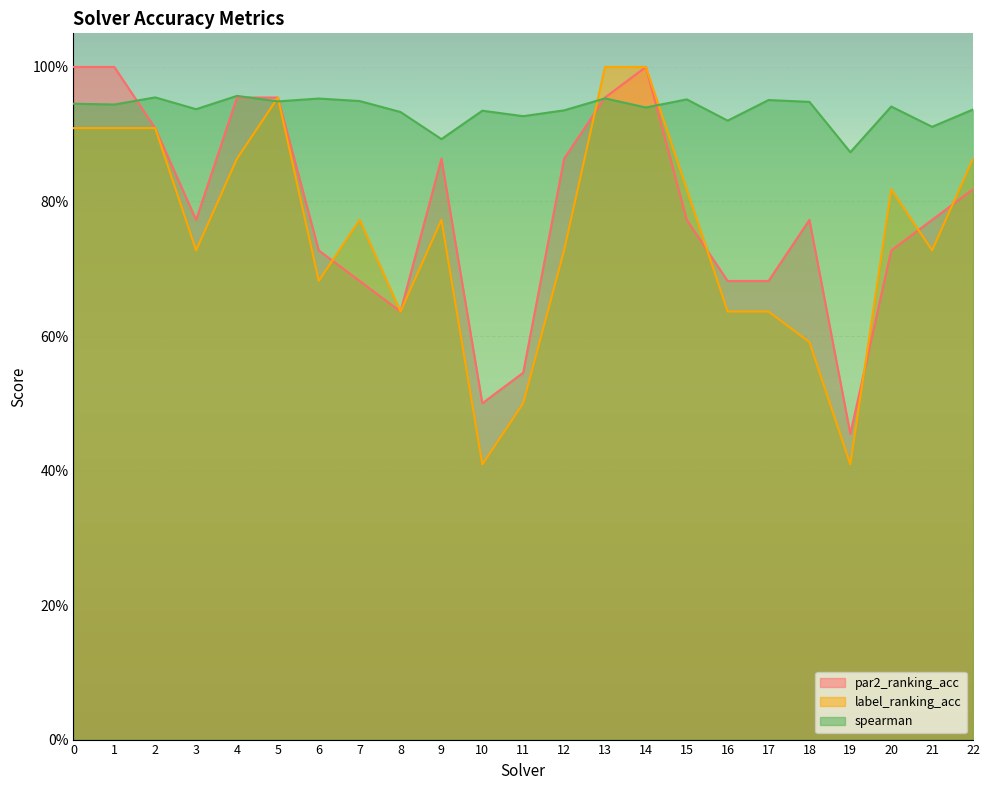

At which label does par2_ranking_acc reach its minimum?

19